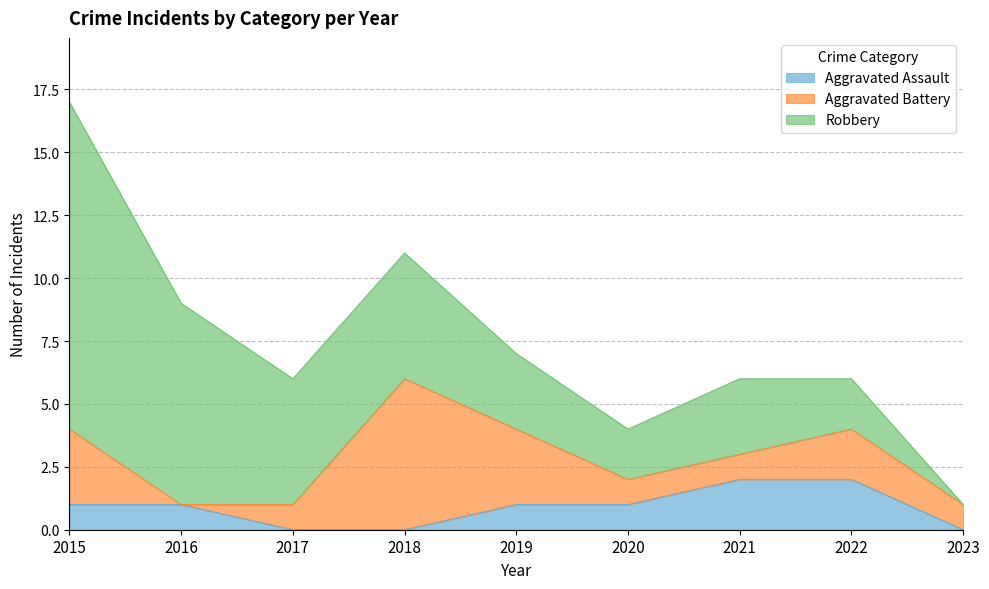

What is the value of the Aggravated Assault point at the 2nd from the left?

1